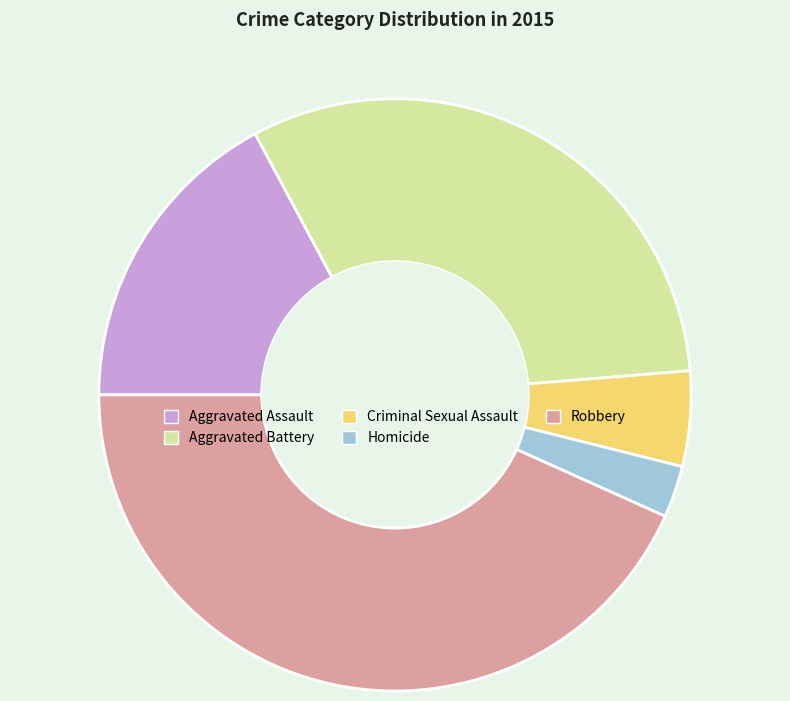

Which slice is the smallest?

Homicide